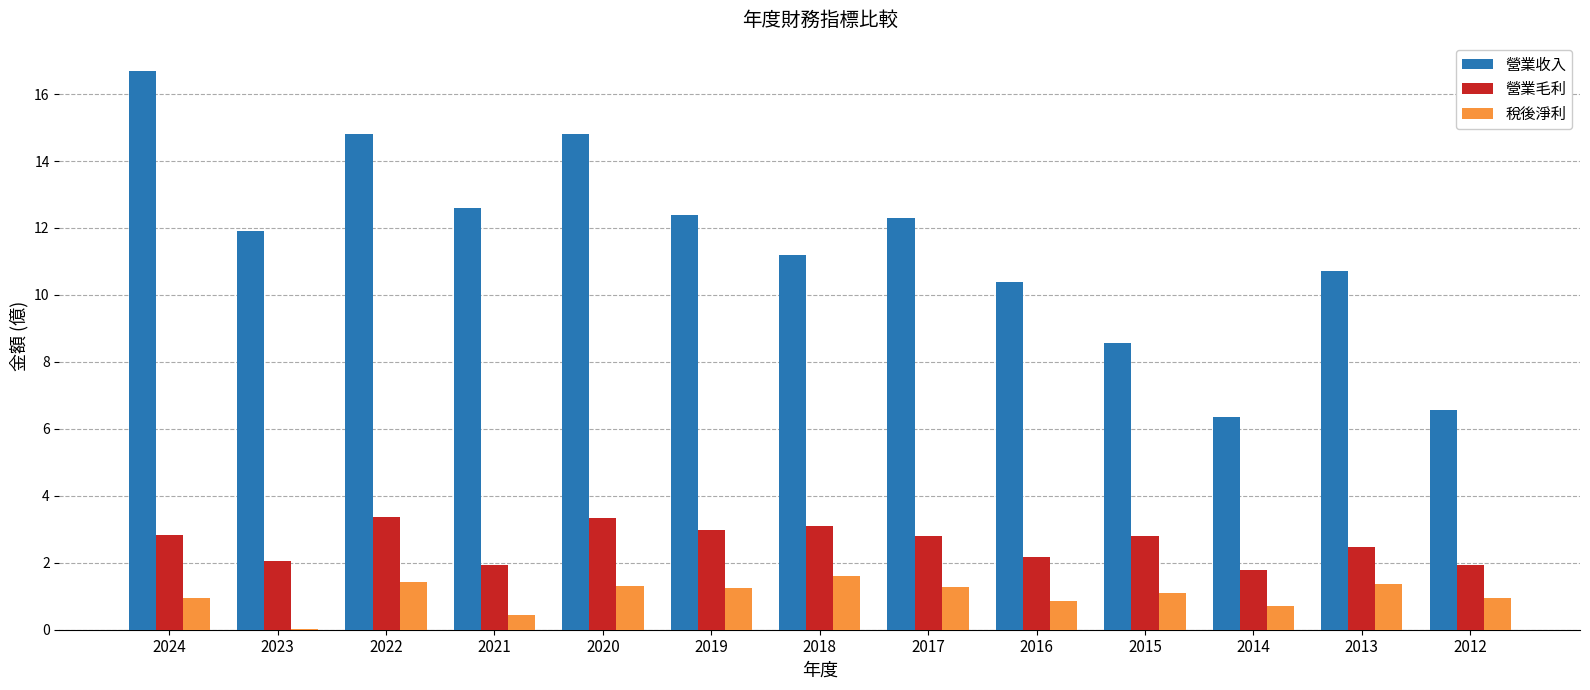

What is the maximum value for 營業毛利?

3.4